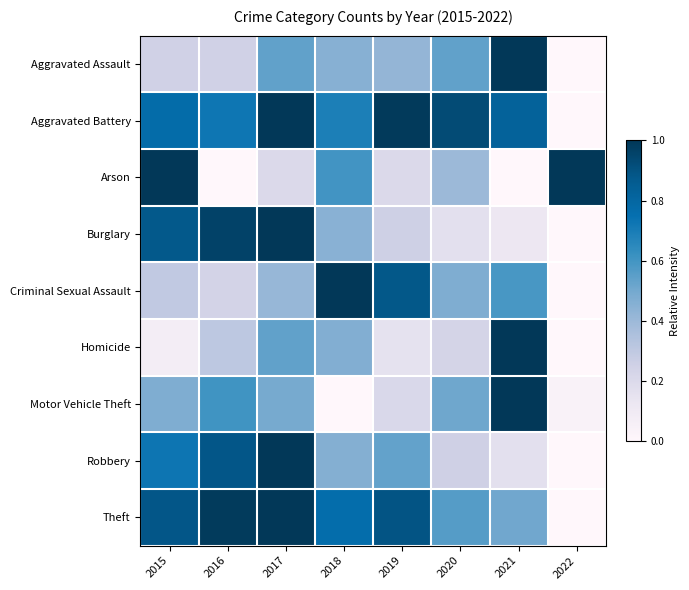

Reading left to right, what are all the values shown in this chart?

Aggravated Assault: 2015=0.2	2016=0.2	2017=0.5	2018=0.4	2019=0.4	2020=0.5	2021=1.0	2022=0.0
Aggravated Battery: 2015=0.8	2016=0.7	2017=1.0	2018=0.7	2019=1.0	2020=0.9	2021=0.8	2022=0.0
Arson: 2015=1.0	2016=0.0	2017=0.2	2018=0.6	2019=0.2	2020=0.4	2021=0.0	2022=1.0
Burglary: 2015=0.9	2016=1.0	2017=1.0	2018=0.4	2019=0.3	2020=0.2	2021=0.1	2022=0.0
Criminal Sexual Assault: 2015=0.3	2016=0.2	2017=0.4	2018=1.0	2019=0.9	2020=0.5	2021=0.6	2022=0.0
Homicide: 2015=0.1	2016=0.3	2017=0.5	2018=0.5	2019=0.2	2020=0.2	2021=1.0	2022=0.0
Motor Vehicle Theft: 2015=0.5	2016=0.6	2017=0.5	2018=0.0	2019=0.2	2020=0.5	2021=1.0	2022=0.0
Robbery: 2015=0.7	2016=0.9	2017=1.0	2018=0.5	2019=0.5	2020=0.3	2021=0.2	2022=0.0
Theft: 2015=0.9	2016=1.0	2017=1.0	2018=0.8	2019=0.9	2020=0.6	2021=0.5	2022=0.0